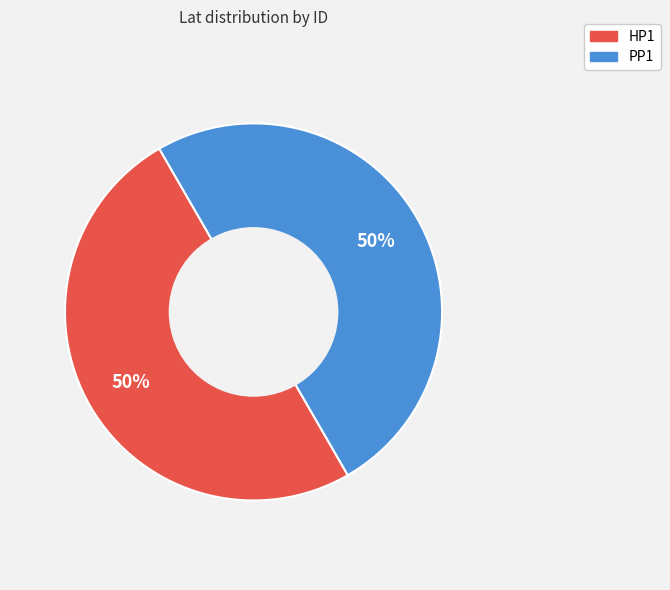

What is the ratio of the value at PP1 to the value at HP1?

1.0